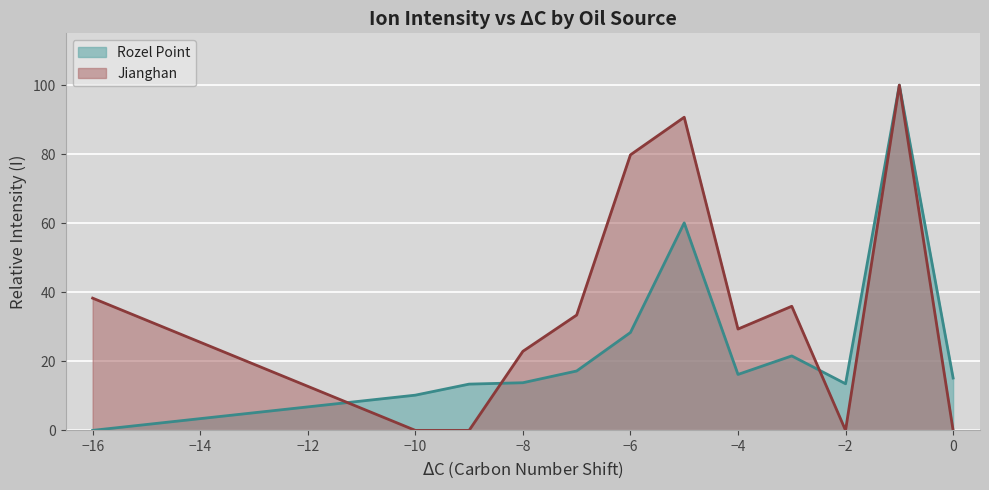

Is it true that Jianghan equals 68.9 at 22?

False